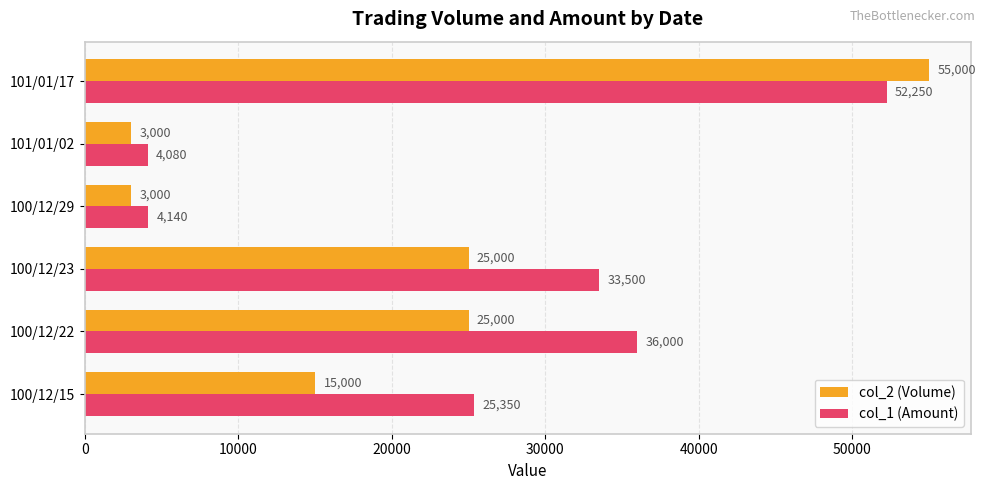

What is the approximate value of col_2 (Volume) at 101/01/17?

55000